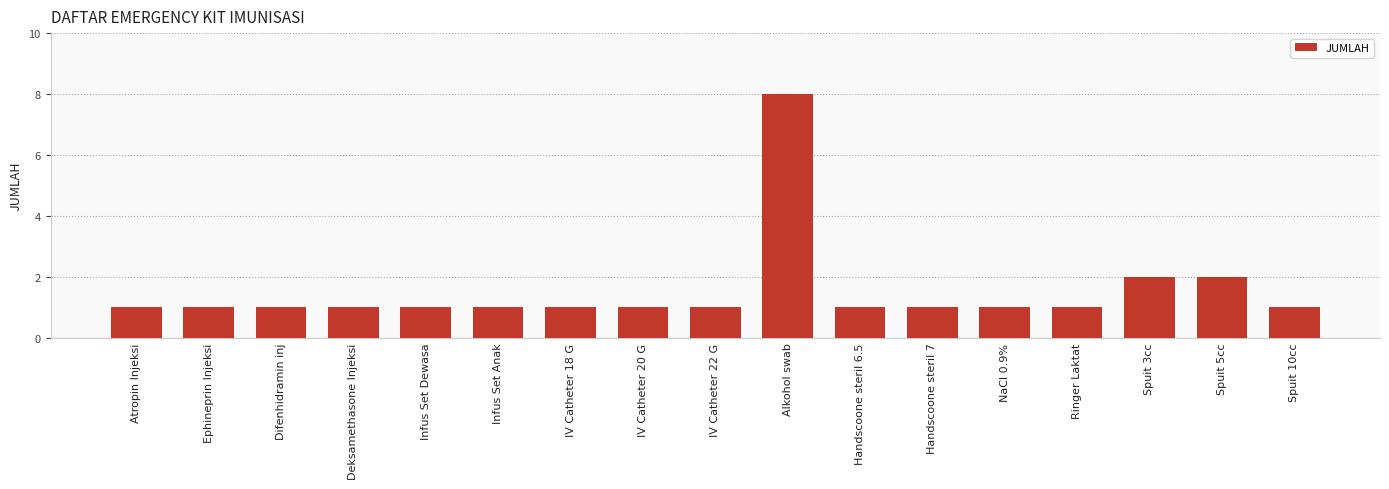

The chart shows a value of 2 at Ringer Laktat. True or false?

False